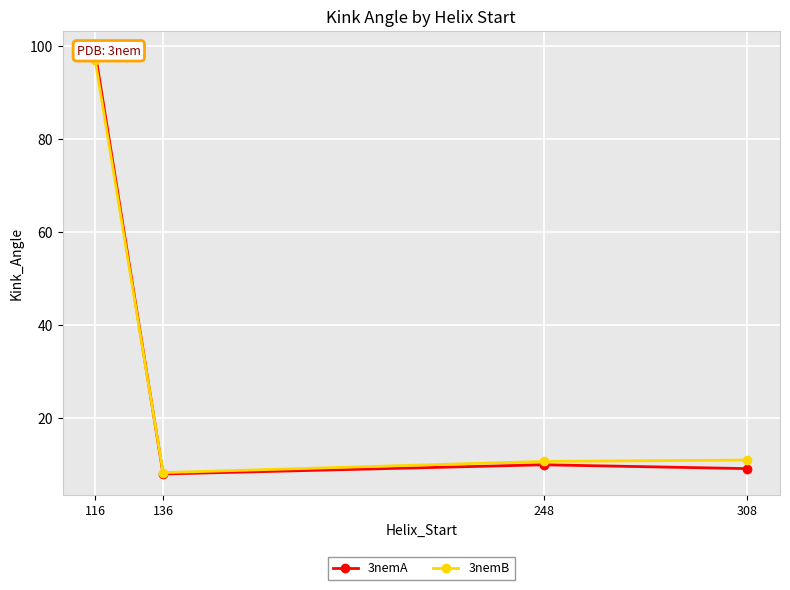

How many distinct data groups are displayed?

2